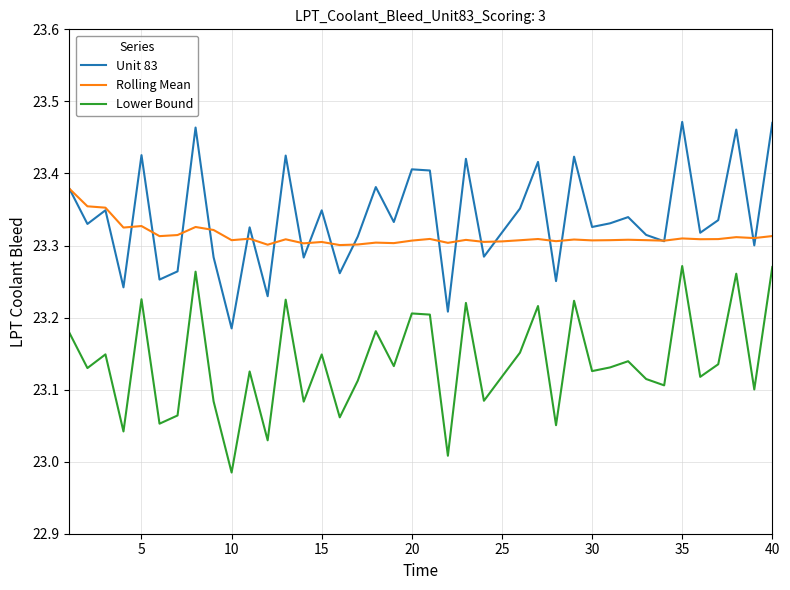

How many lines are shown in the chart?

3